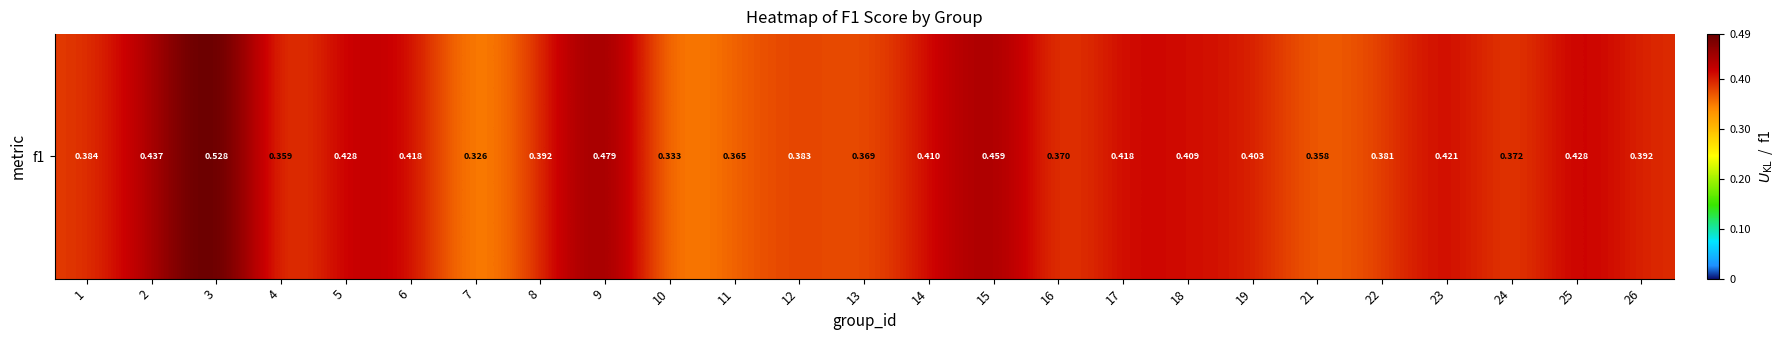

True or false: the data shows 0.4 at 17.

True